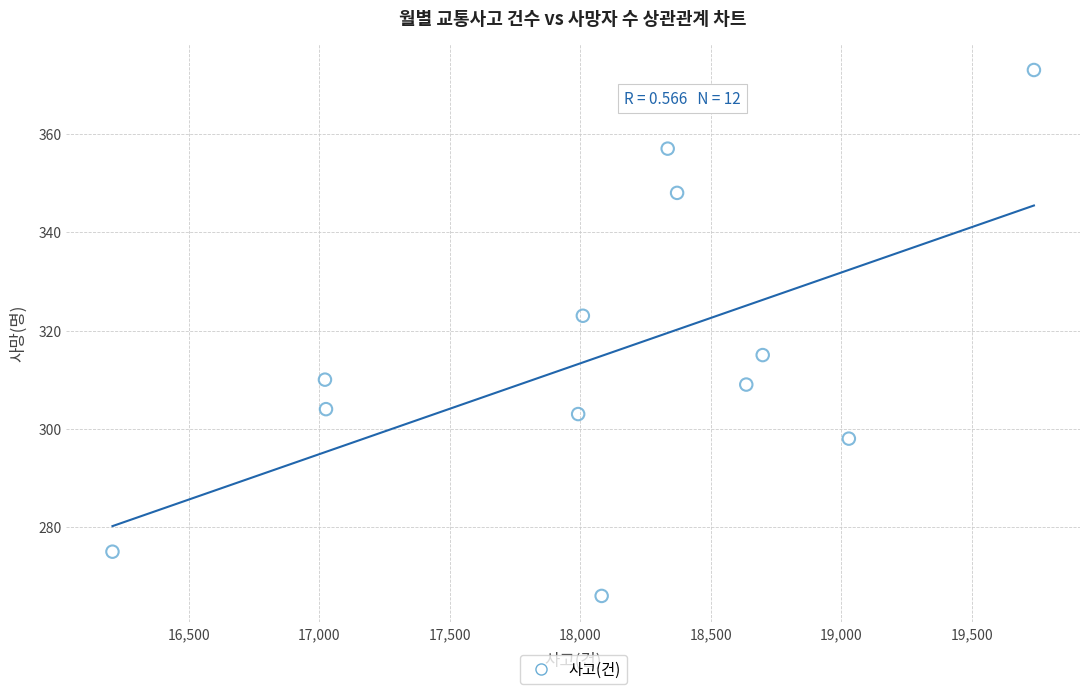

What is the average X value?

18096